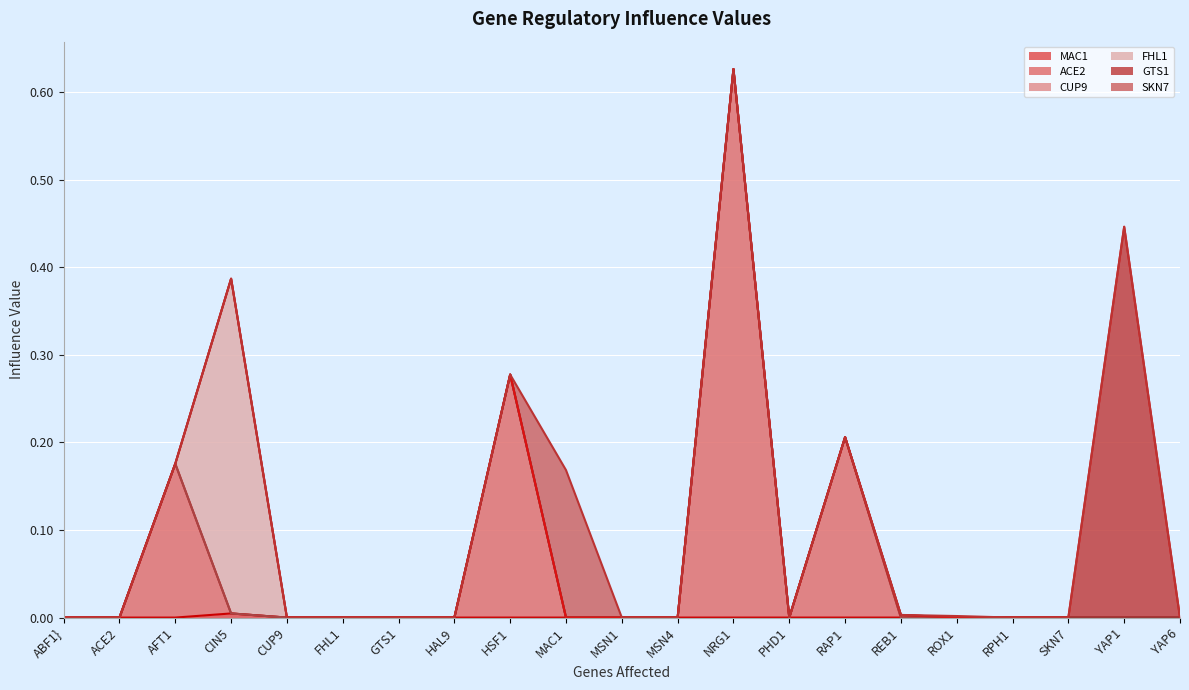

True or false: FHL1 and SKN7 cross at least once.

False